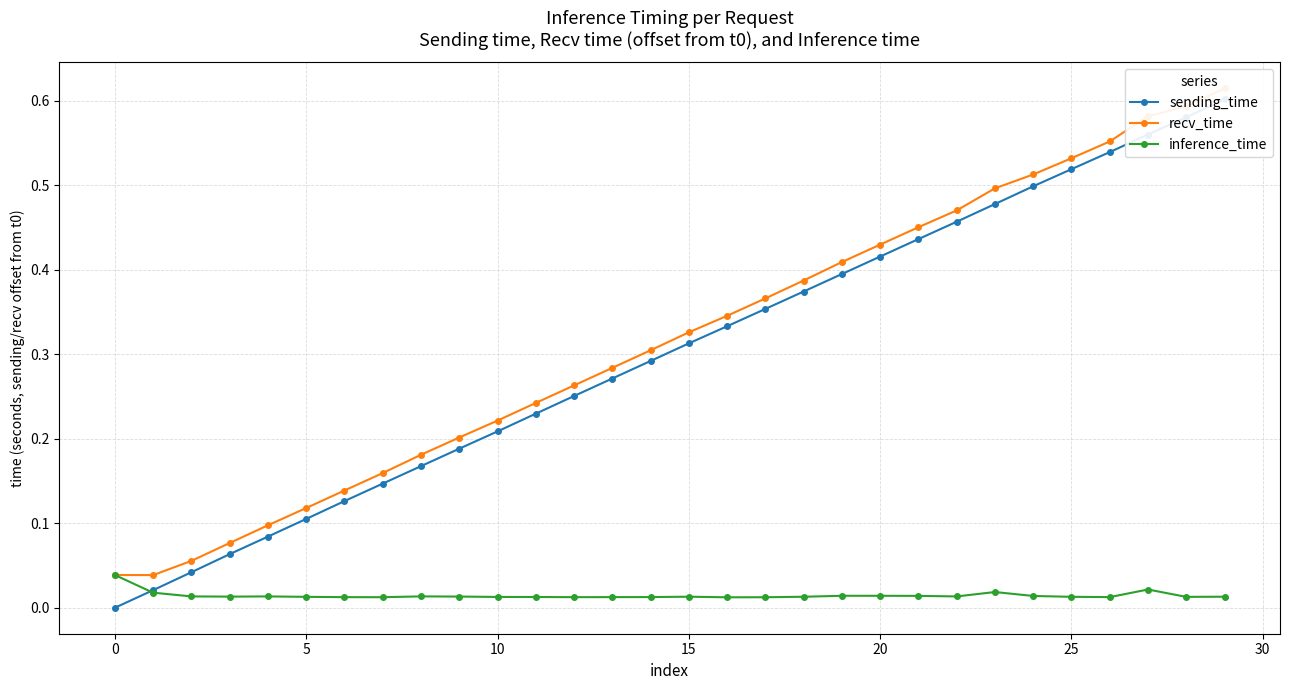

Between 27 and 21, which is larger?

27